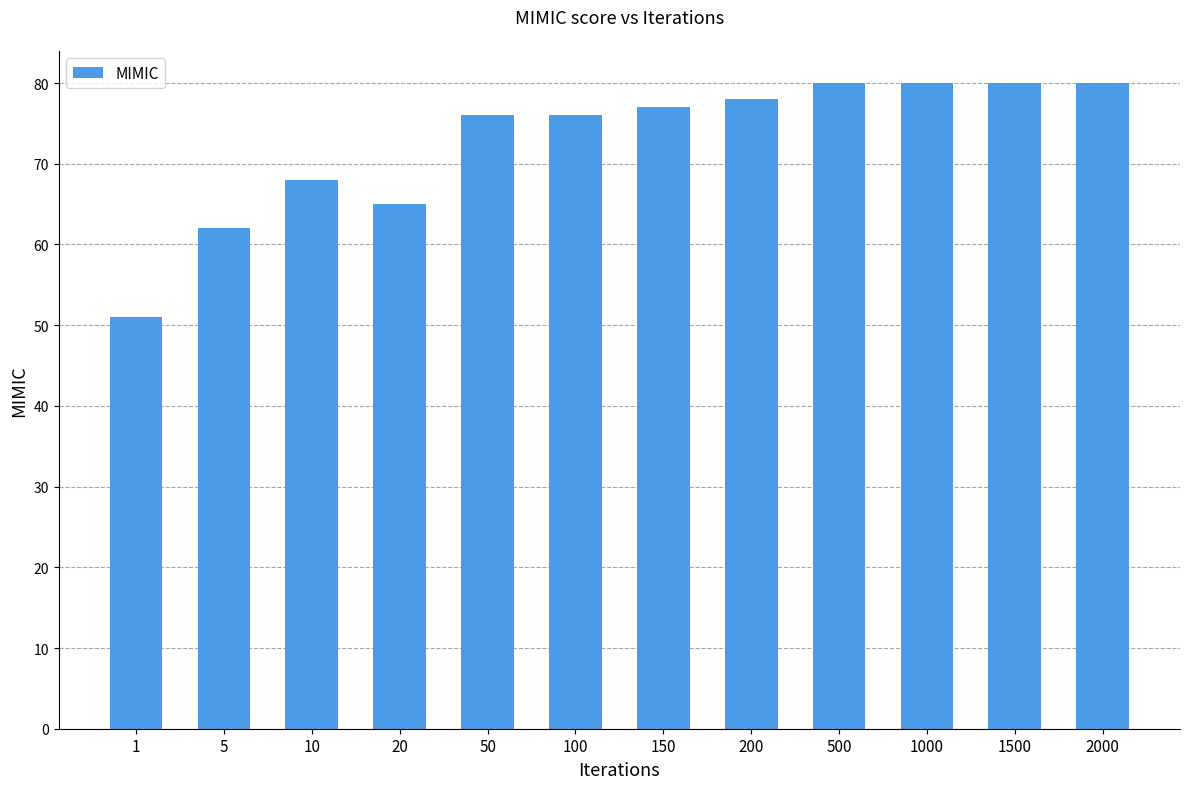

At which category does the chart reach its minimum across all series?

1